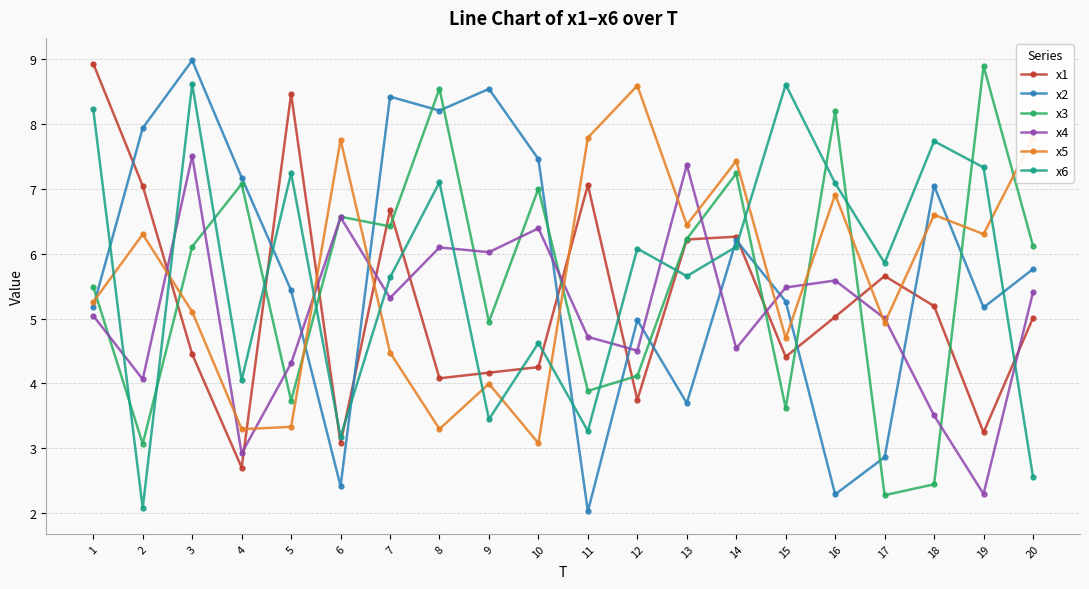

Which series ends up on top after the final intersection of x6 and x5?

x5